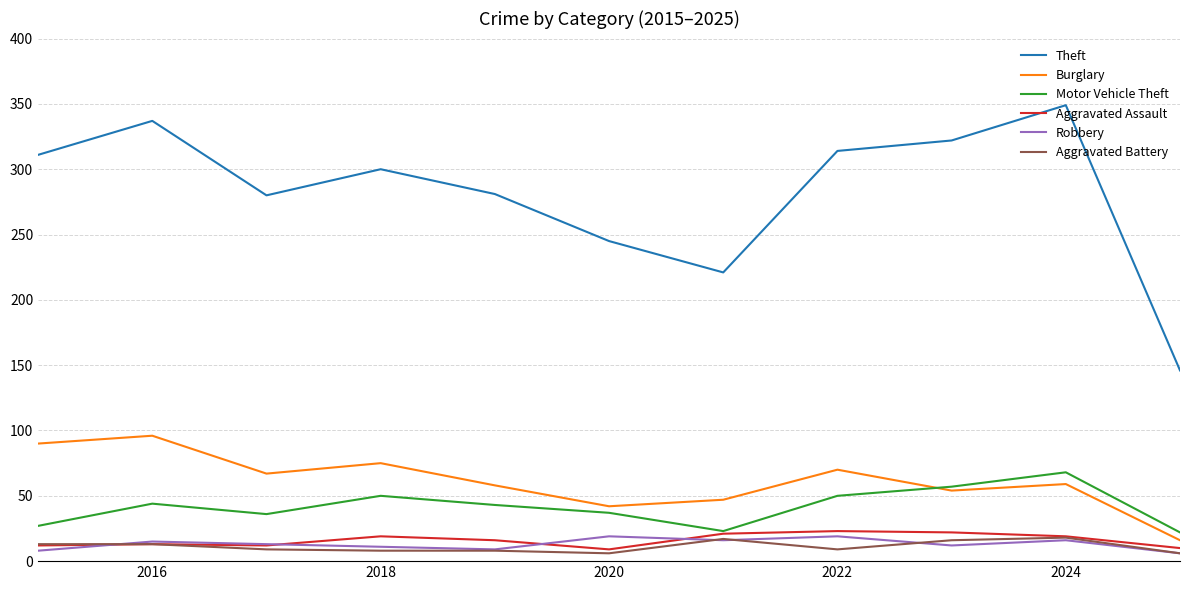

True or false: Theft and Motor Vehicle Theft cross at least once.

False